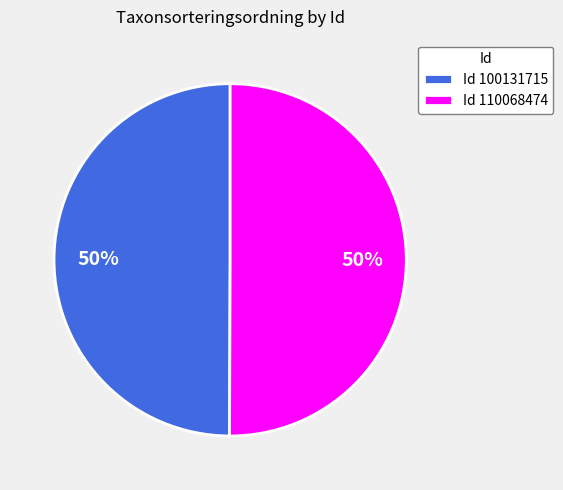

Approximately how many times larger is the value at Id 110068474 compared to Id 100131715?

1.0